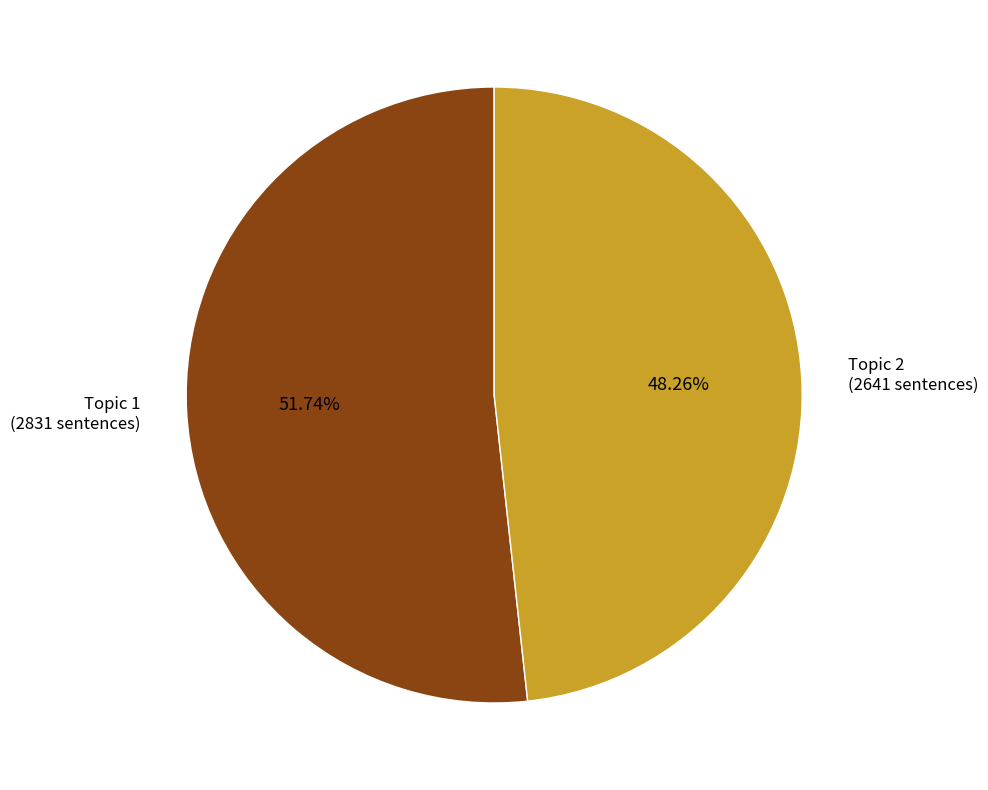

Is there any slice that represents more than half of the pie?

Yes